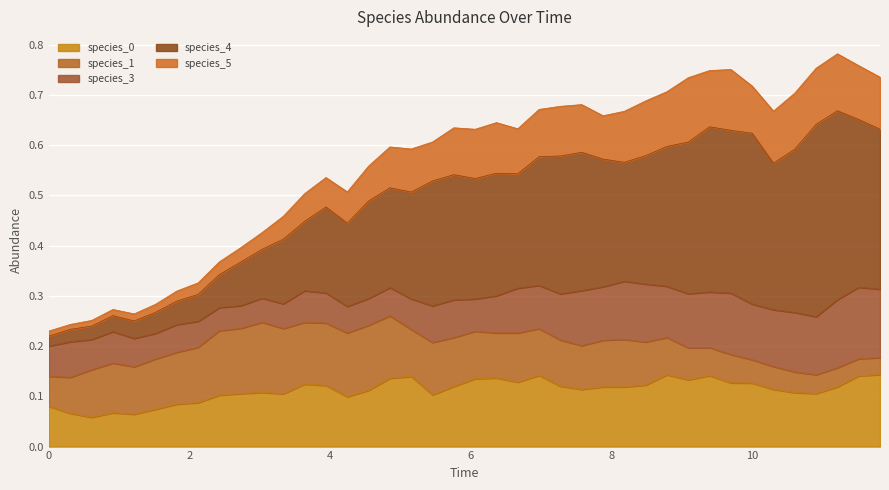

At which category is the sum across all series the highest?

37